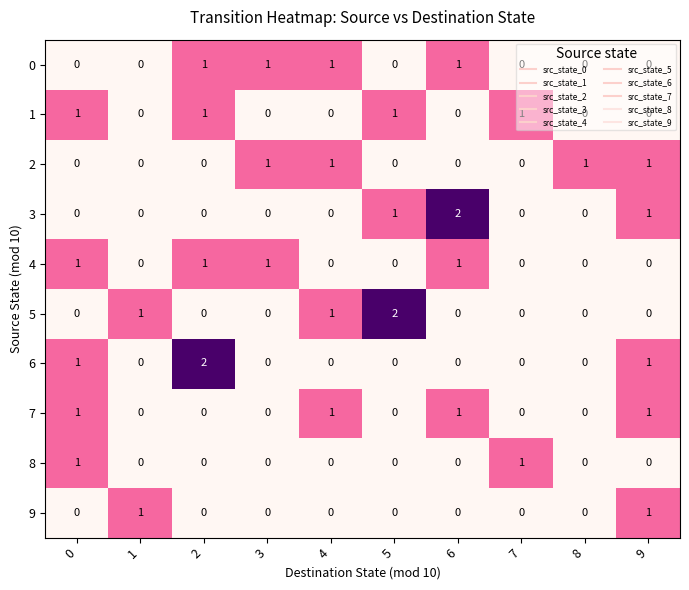

How many 2 values are between 0 and 1?

10